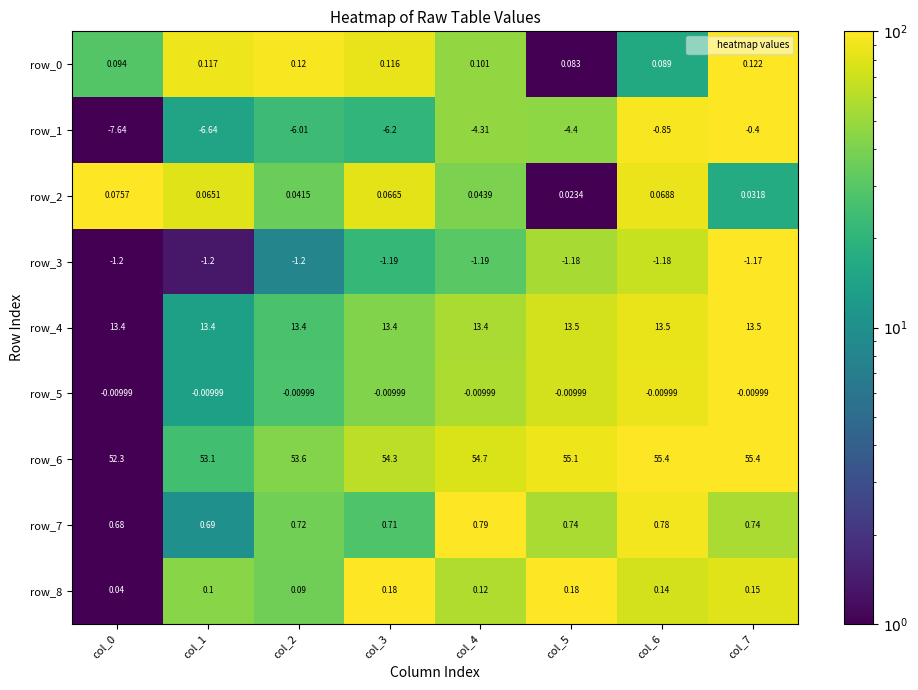

Is the value of row_3 at col_2 greater than the value of row_2 at col_2?

No